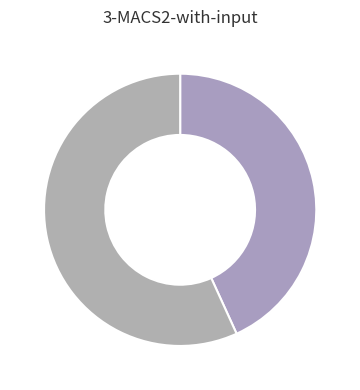

Count the number of slices in the pie.

2